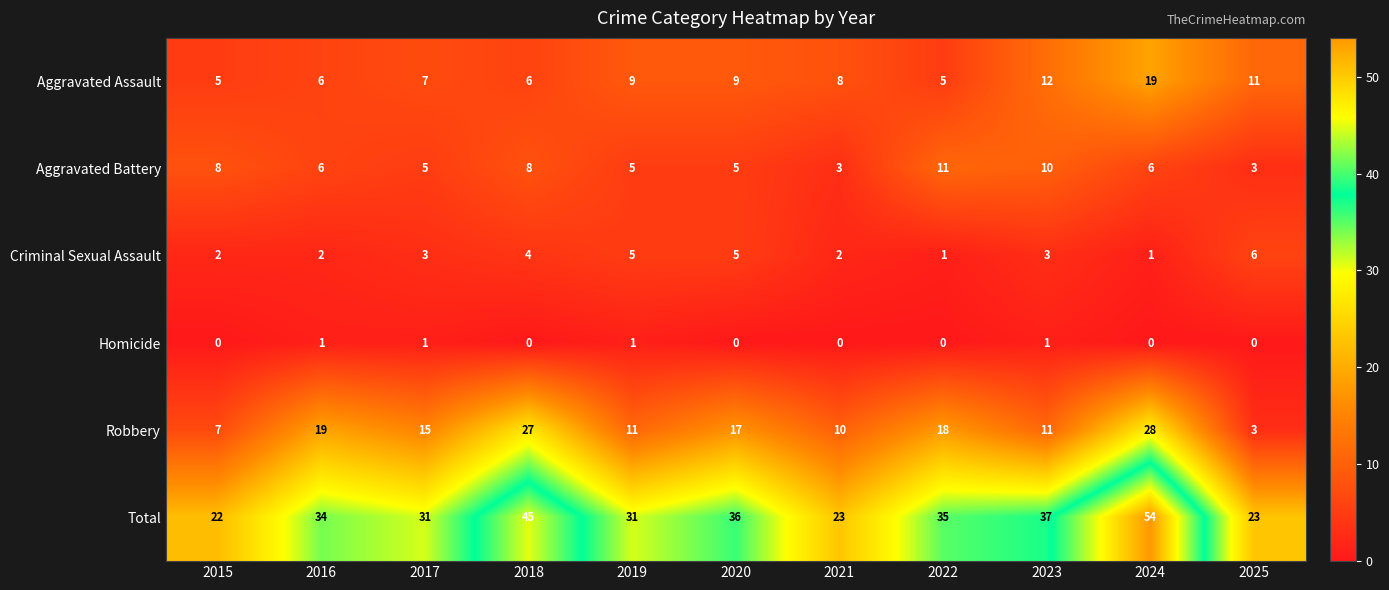

List the series in order of their peak value, highest first.

Total, Robbery, Aggravated Assault, Aggravated Battery, Criminal Sexual Assault, Homicide